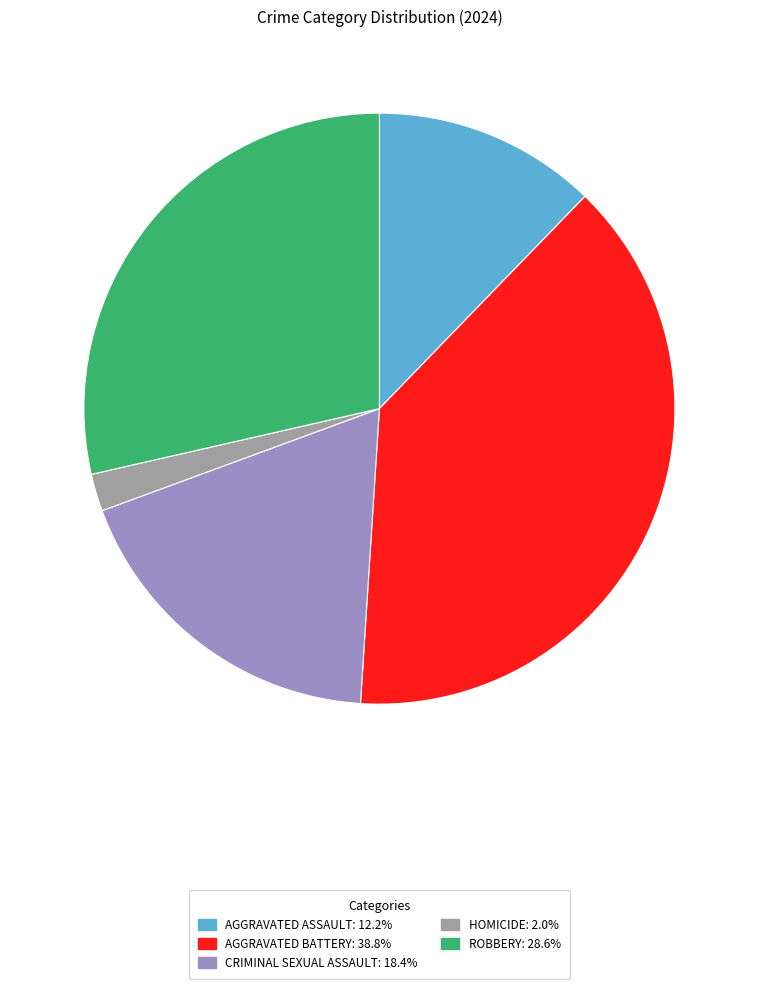

How many slices are in this pie chart?

5